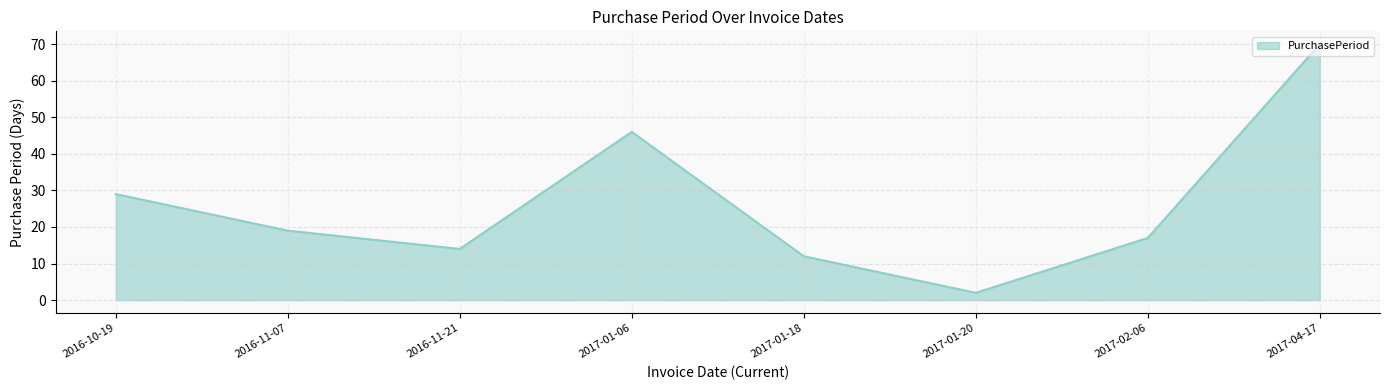

What position from the left is 2016-11-21?

3